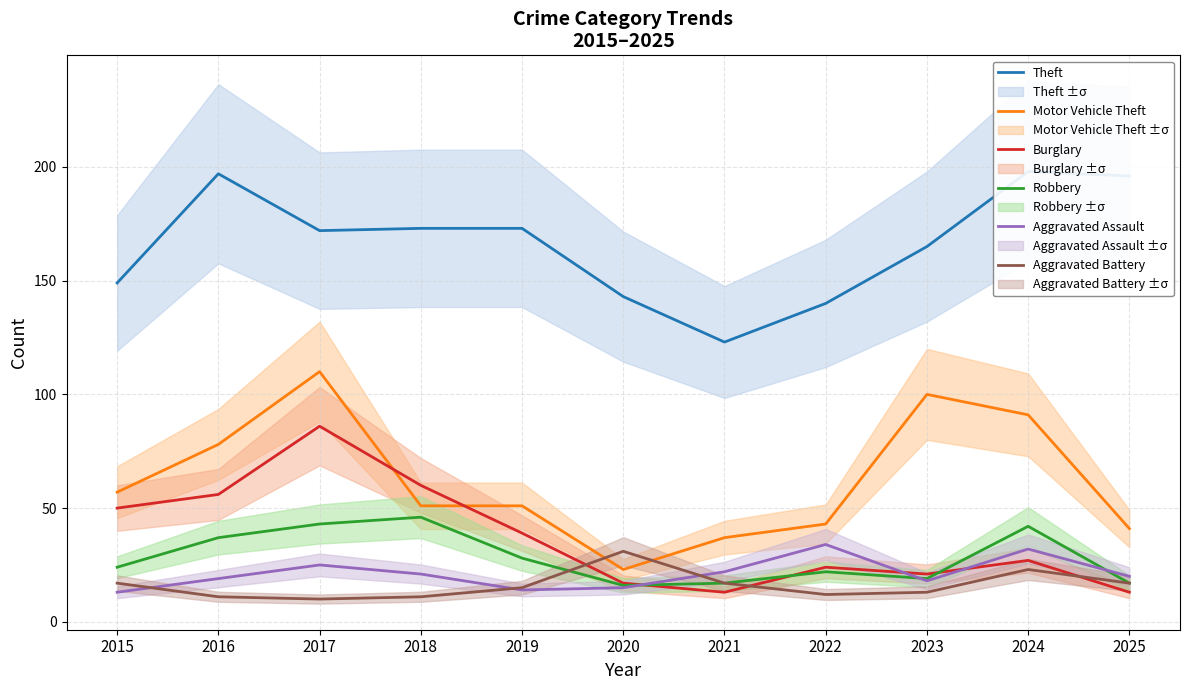

Is it true that Motor Vehicle Theft equals 33 at 2020?

False